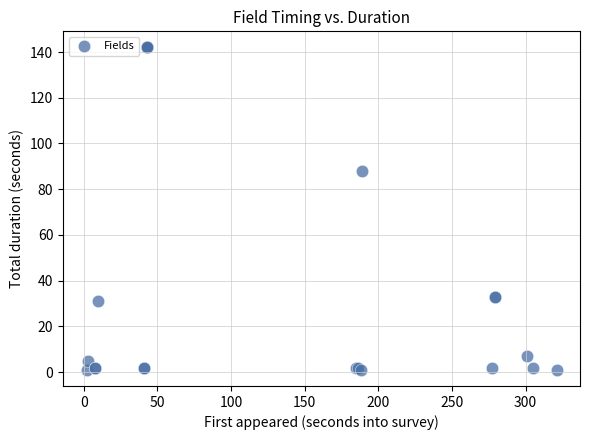

What Y value in the scatter plot is closest to 71?

88